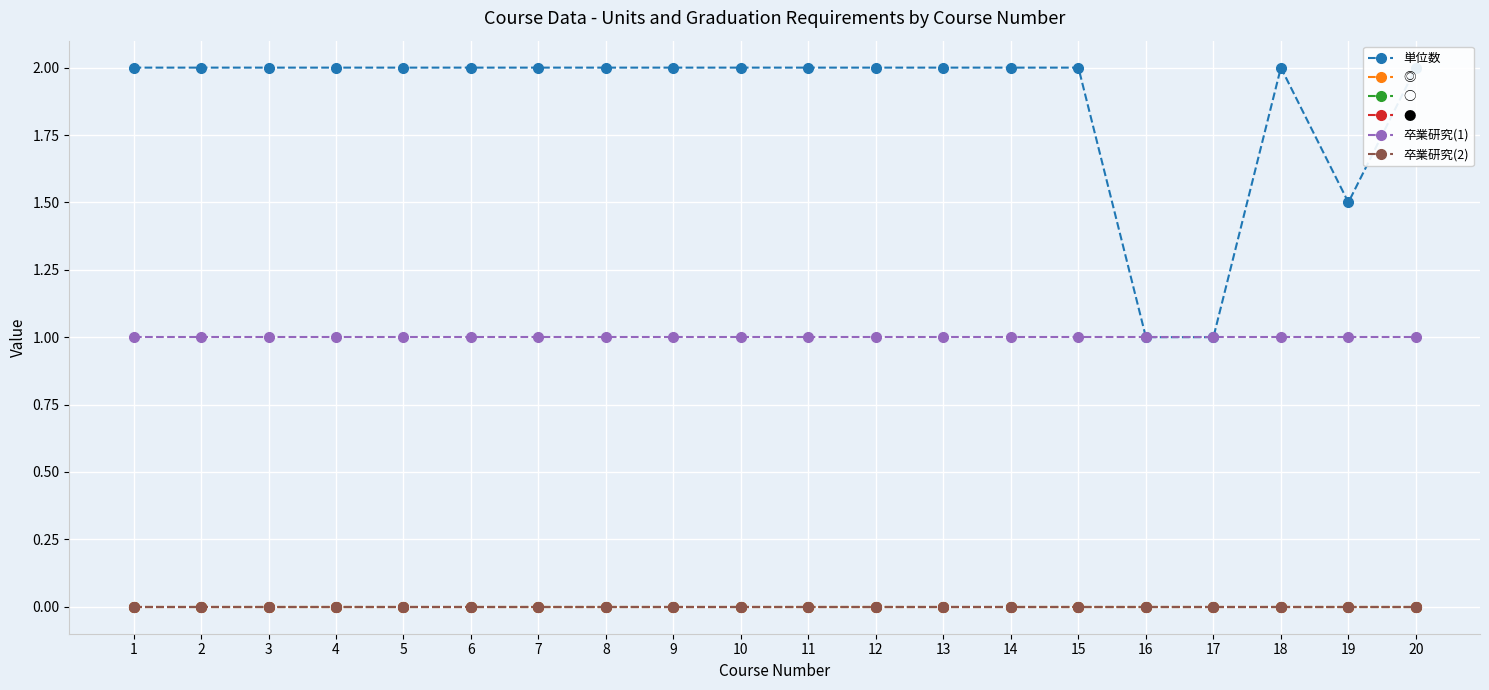

Which series has the largest total across all categories?

単位数